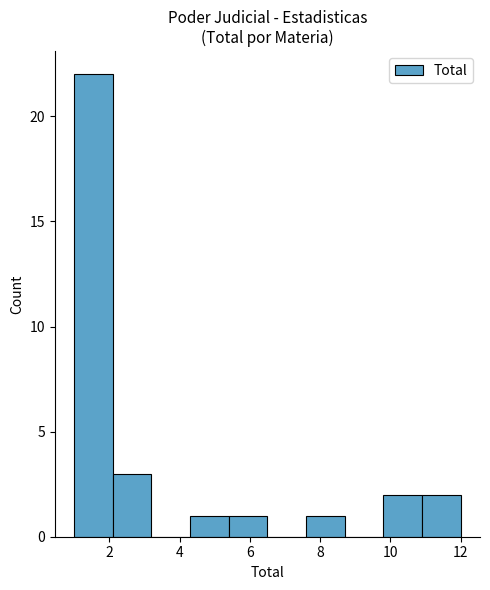

Which range on the x-axis has the tallest bar?

1.0 to 2.1